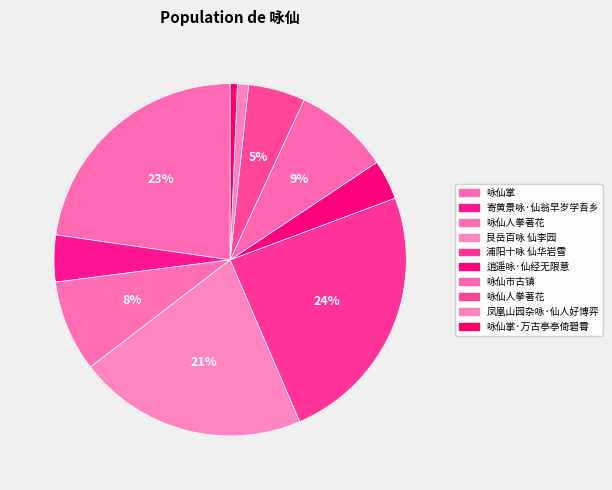

How many slices are in this pie chart?

10